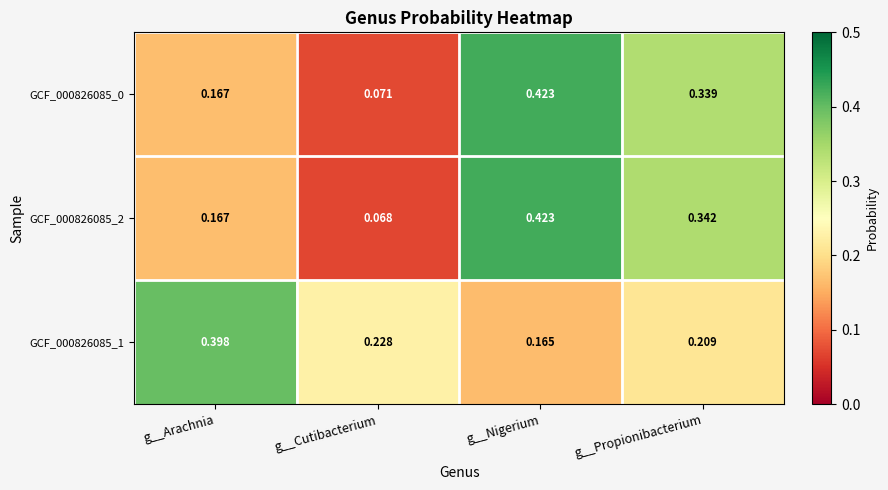

How many data points does each series have?

4